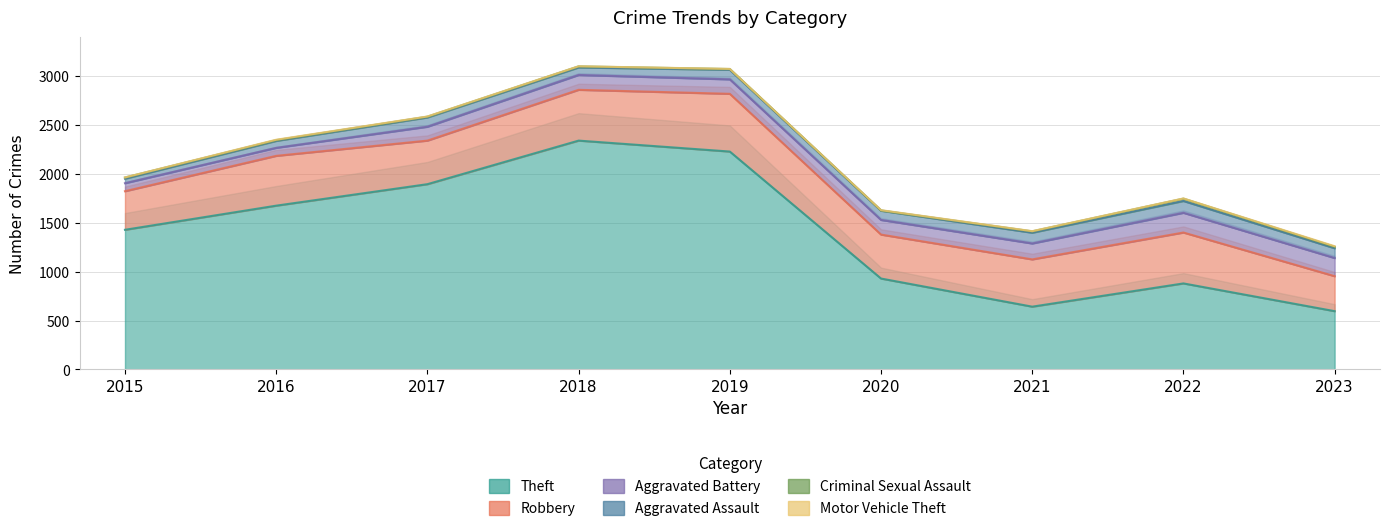

Reading left to right, transcribe all the data shown in this chart.

Theft: 2015=1429	2016=1676	2017=1896	2018=2342	2019=2230	2020=930	2021=642	2022=880	2023=596
Robbery: 2015=395	2016=510	2017=446	2018=520	2019=591	2020=450	2021=484	2022=521	2023=358
Aggravated Battery: 2015=82	2016=82	2017=142	2018=152	2019=148	2020=150	2021=163	2022=202	2023=186
Aggravated Assault: 2015=46	2016=71	2017=95	2018=77	2019=98	2020=94	2021=110	2022=121	2023=100
Criminal Sexual Assault: 2015=12	2016=8	2017=8	2018=11	2019=8	2020=3	2021=14	2022=24	2023=15
Motor Vehicle Theft: 2015=1	2016=4	2017=2	2018=1	2019=1	2020=3	2021=2	2022=2	2023=6